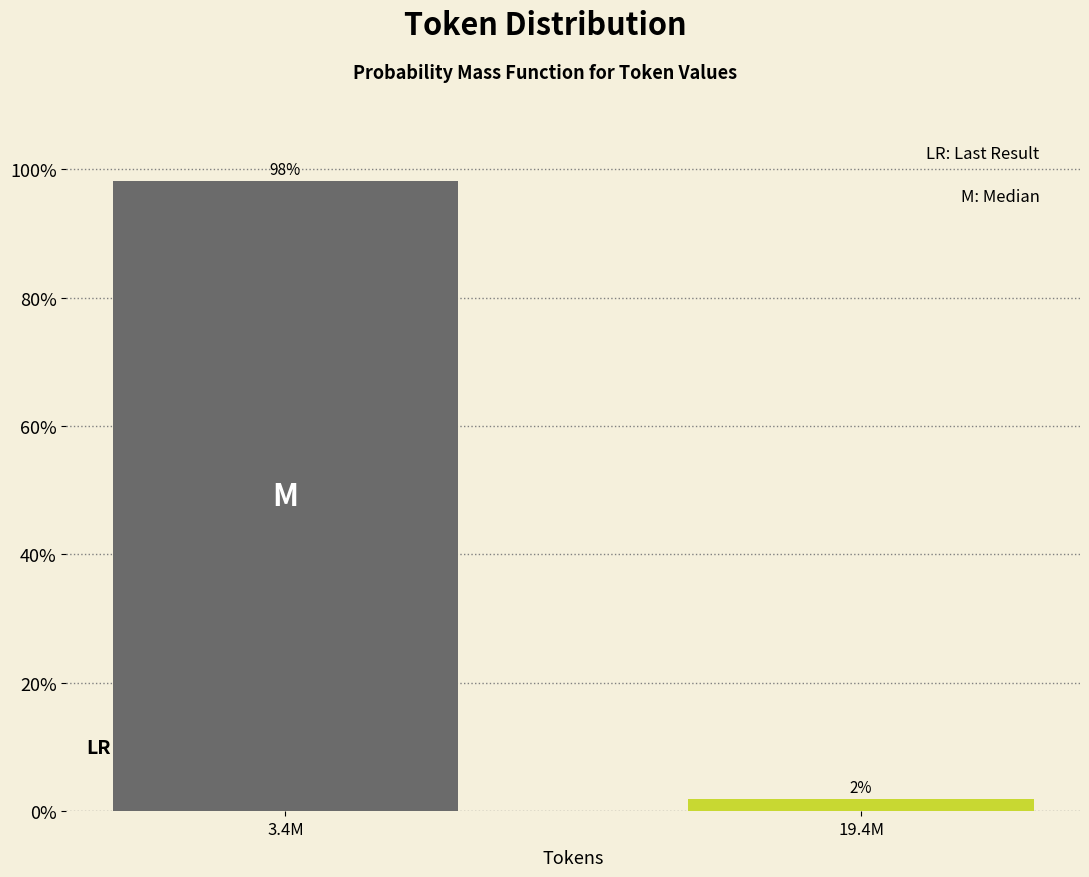

True or false: the data shows 133.5 at 3.4M.

False